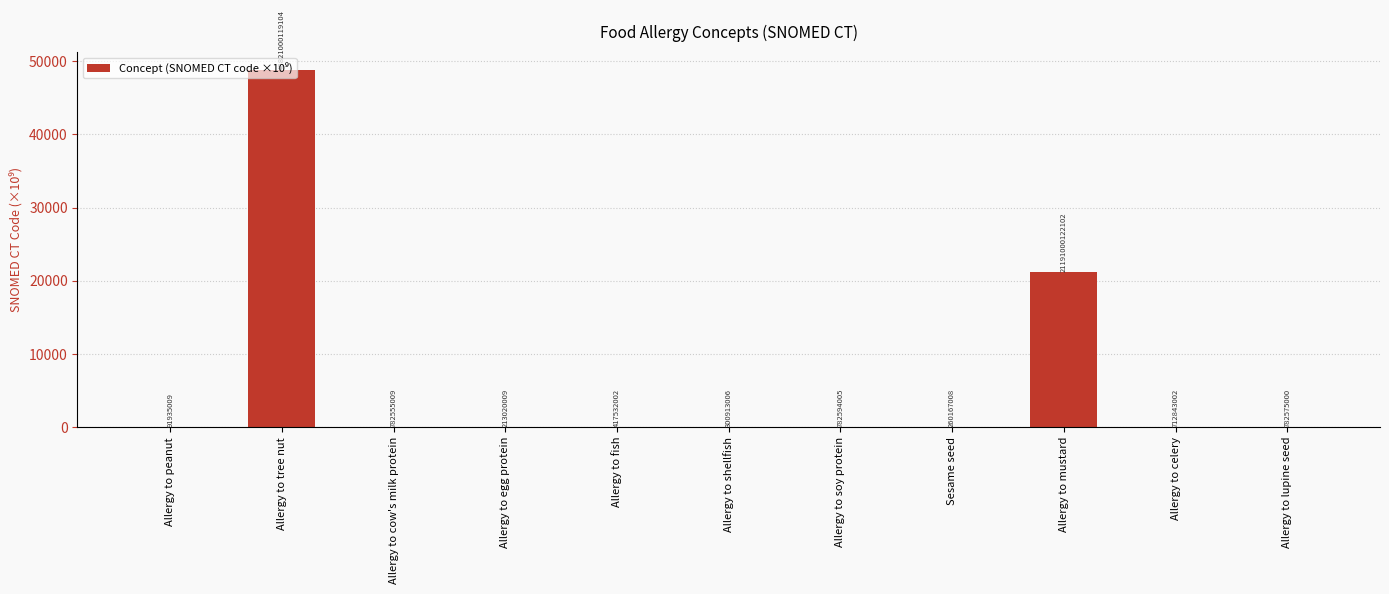

Reading left to right, extract all data points from this chart.

Allergy to peanut=0.1	Allergy to tree nut=48821.0	Allergy to cow's milk protein=0.8	Allergy to egg protein=0.2	Allergy to fish=0.4	Allergy to shellfish=0.3	Allergy to soy protein=0.8	Sesame seed=0.3	Allergy to mustard=21191.0	Allergy to celery=0.7	Allergy to lupine seed=0.8